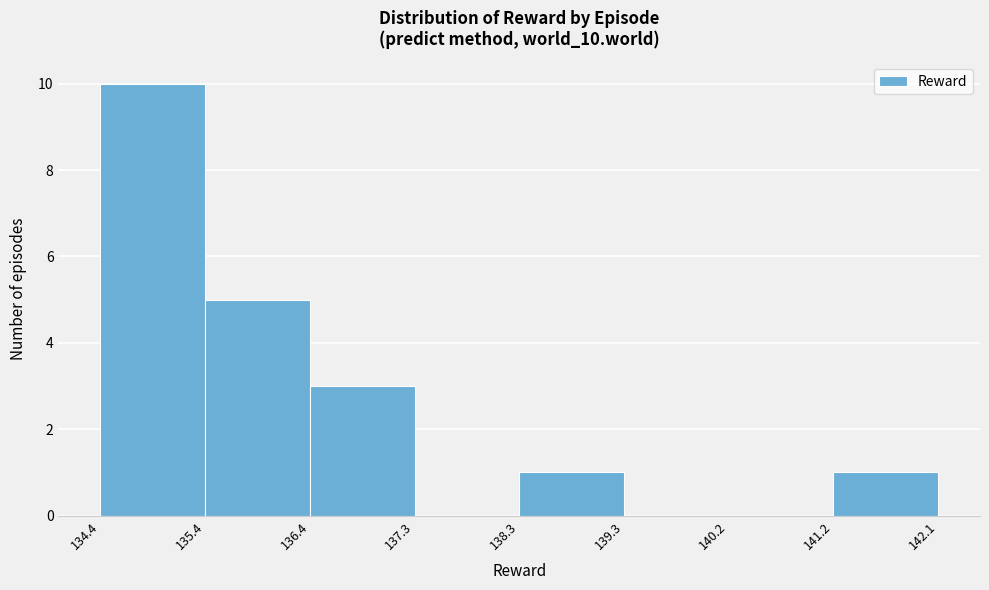

Reading left to right, list every bar in this chart as the range it spans on the x-axis followed by its height. The values are not printed on the chart, so give them approximately, as read against the axis.

134.4 to 135.4: 10
135.4 to 136.4: 5
136.4 to 137.3: 3
137.3 to 138.3: 0
138.3 to 139.3: 1
139.3 to 140.2: 0
140.2 to 141.2: 0
141.2 to 142.1: 1